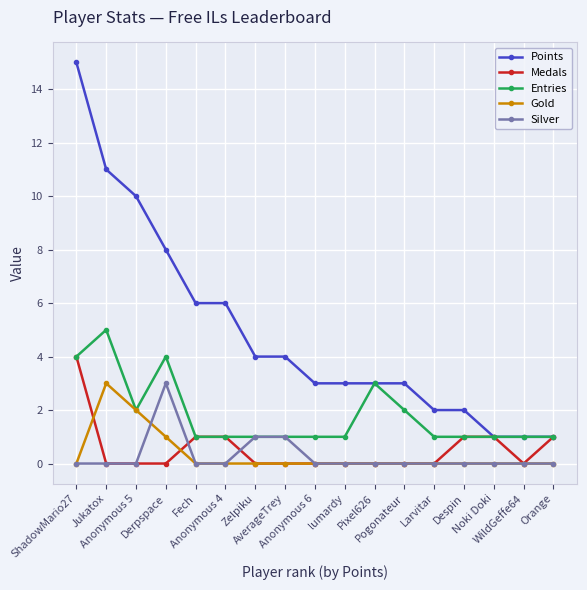

How many series are shown in this chart?

5